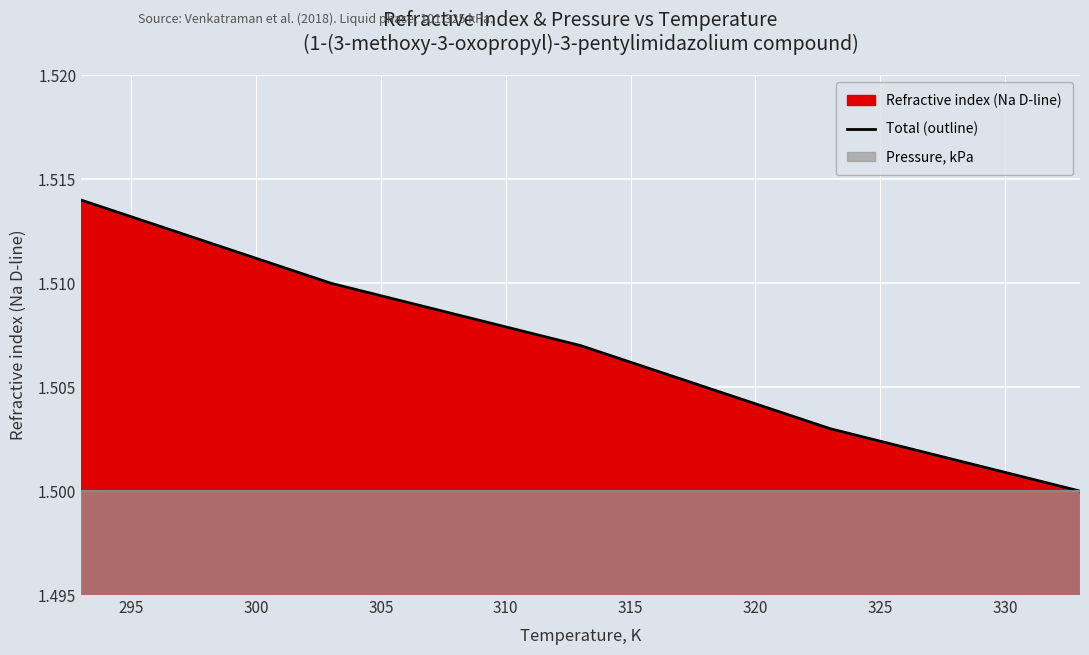

True or false: there are more than 0 points higher than both neighbors.

False